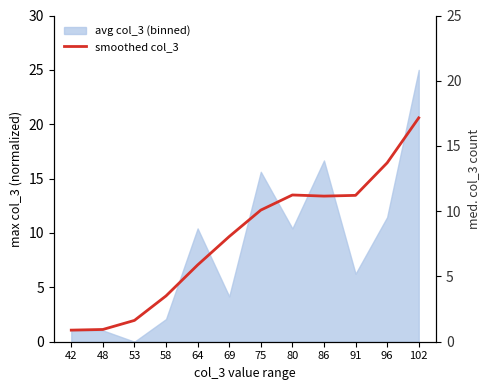

What is the sum of all values?

114.6